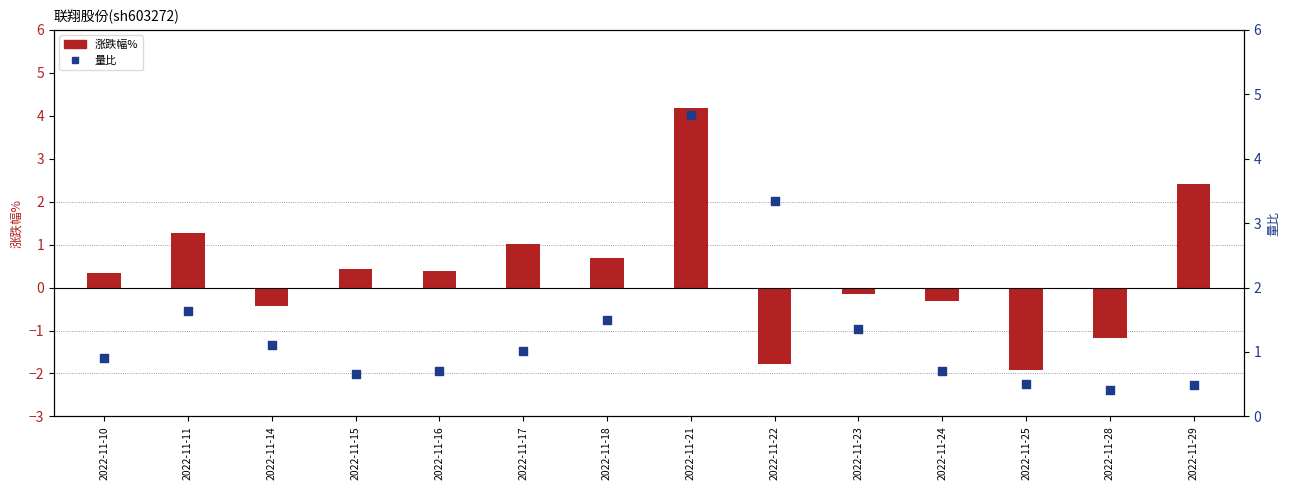

What are all the series names shown in the legend?

涨跌幅%, 量比